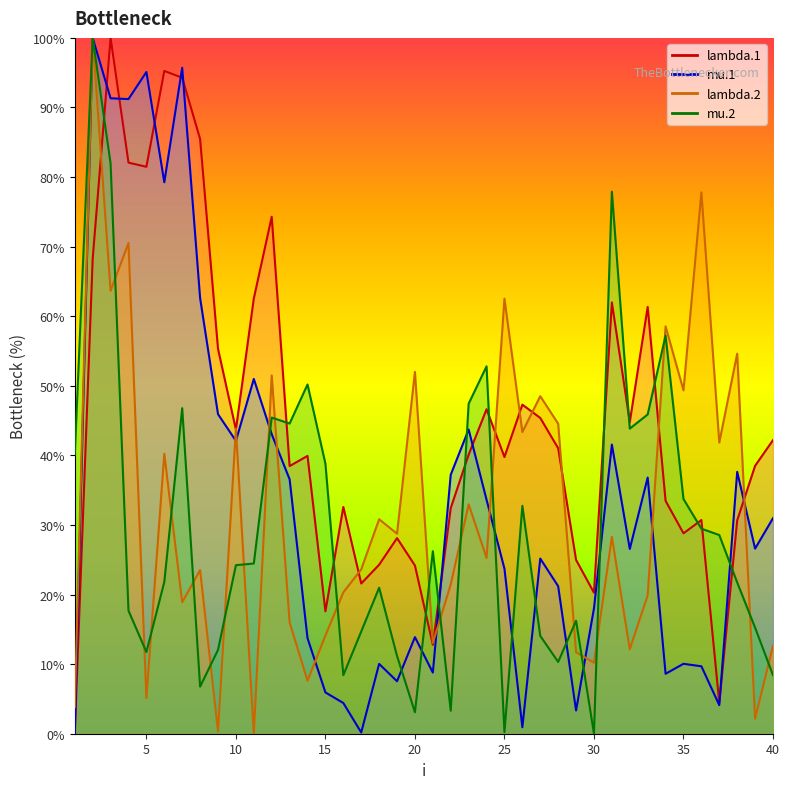

What is the difference between the maximum and minimum values in the mu.2 series?

100.0